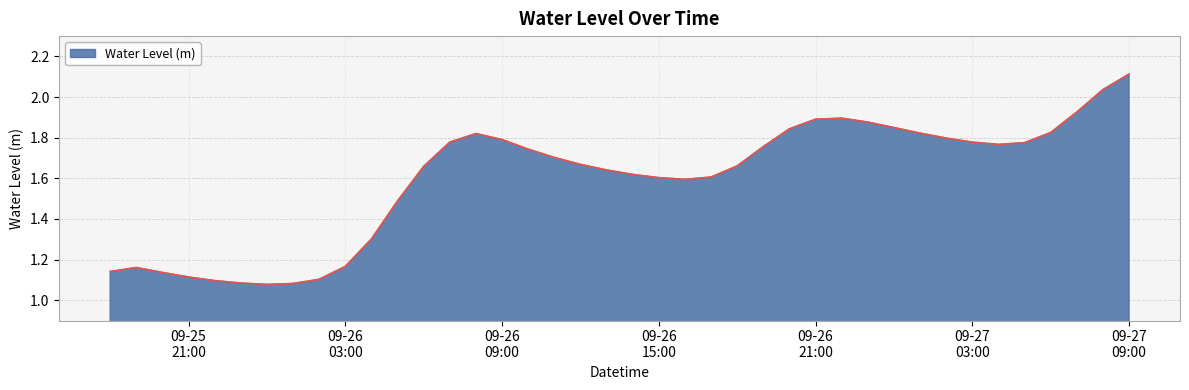

What is the greatest value displayed?

2.1